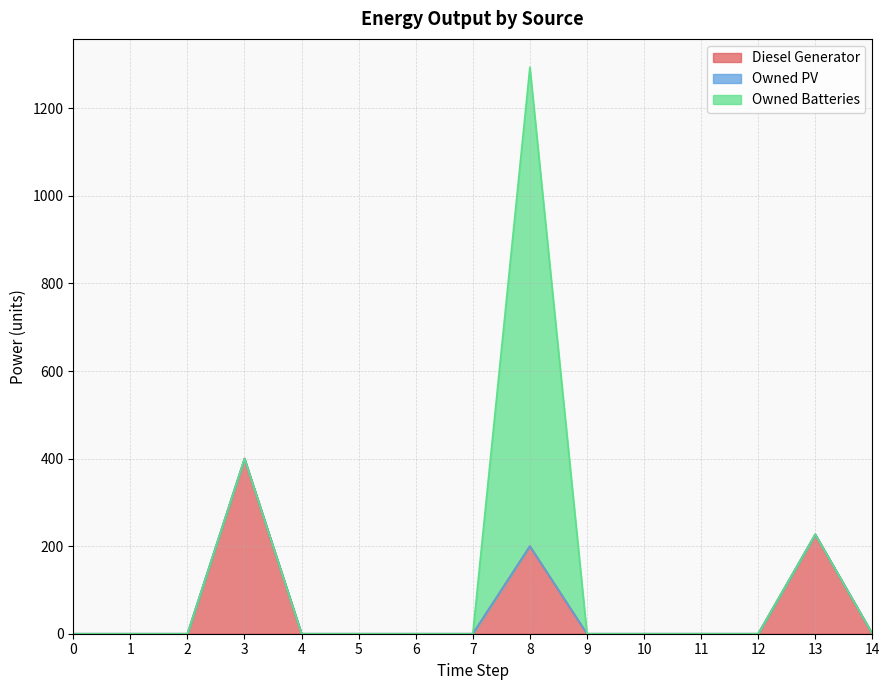

True or false: Owned PV has a value of 0 at 3.

True